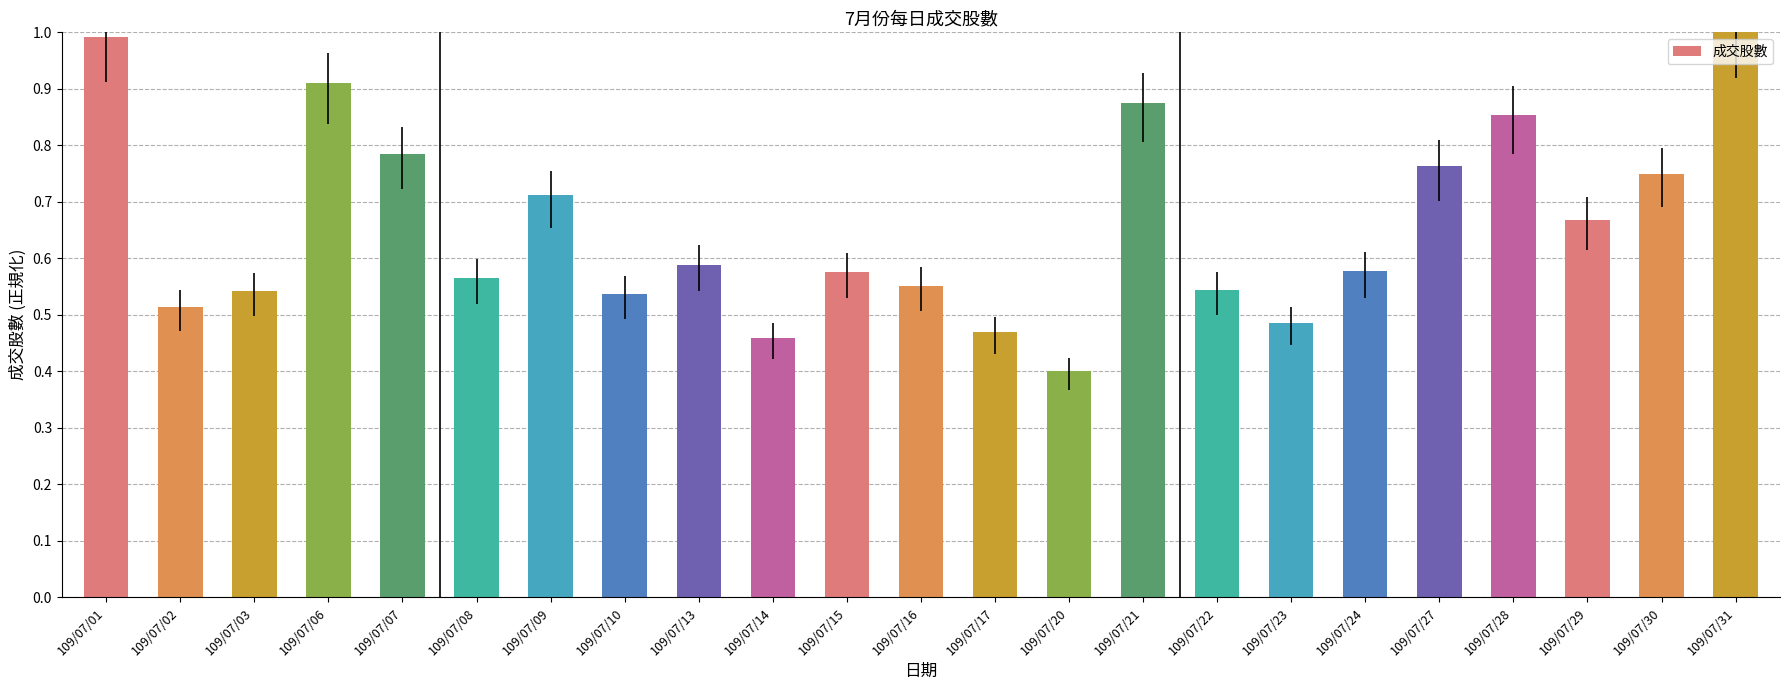

What is the smallest value displayed?

0.4